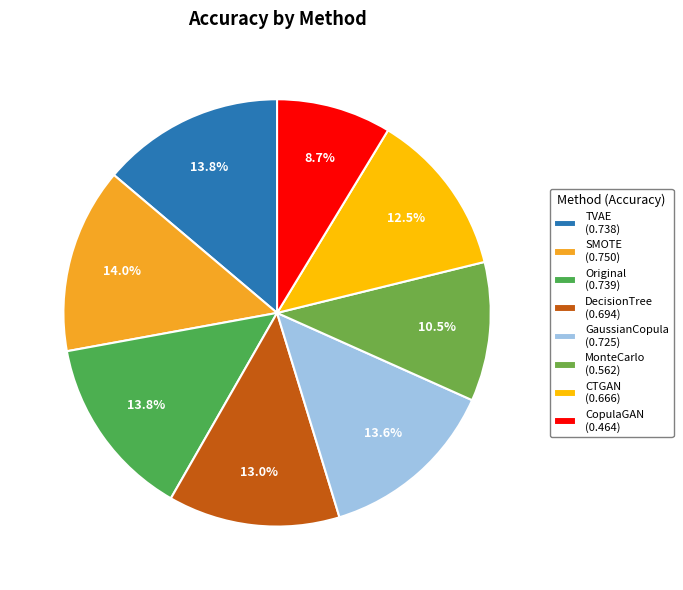

To the nearest percent, what is the difference between the DecisionTree and GaussianCopula slice percentages?

1%